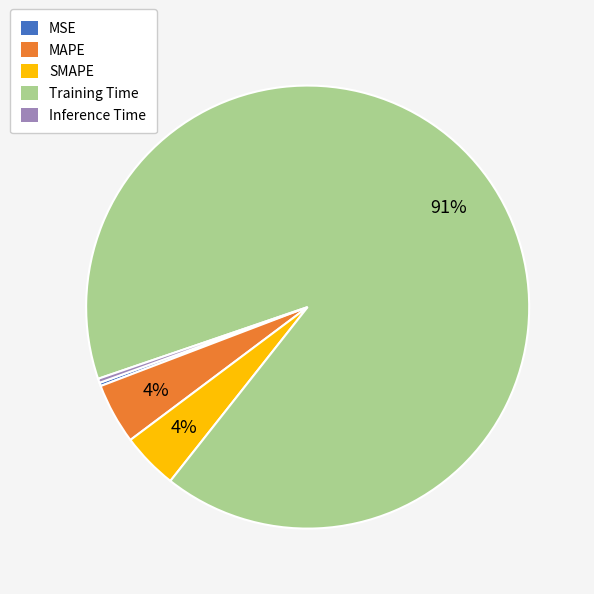

The Inference Time slice represents 0% of the pie. True or false?

True